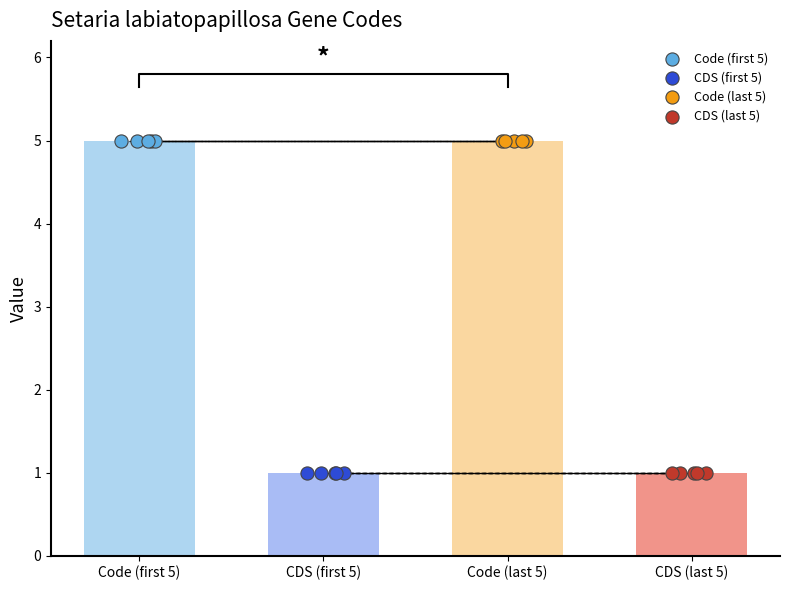

What are all the series names shown in the legend?

Code (first 5), CDS (first 5), Code (last 5), CDS (last 5)